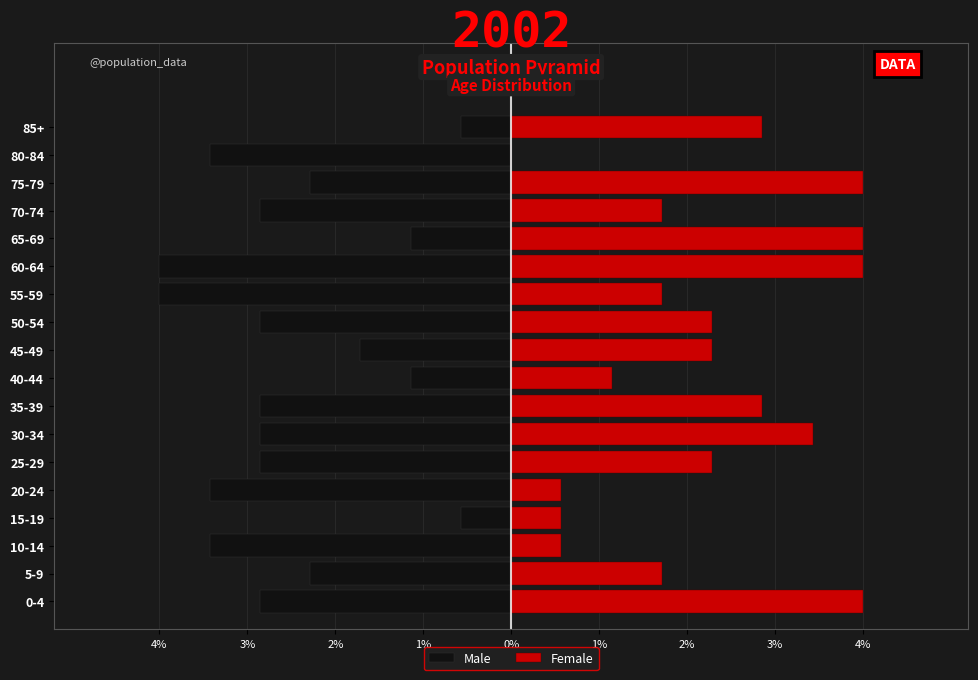

At how many categories does at least one series exceed -4?

18